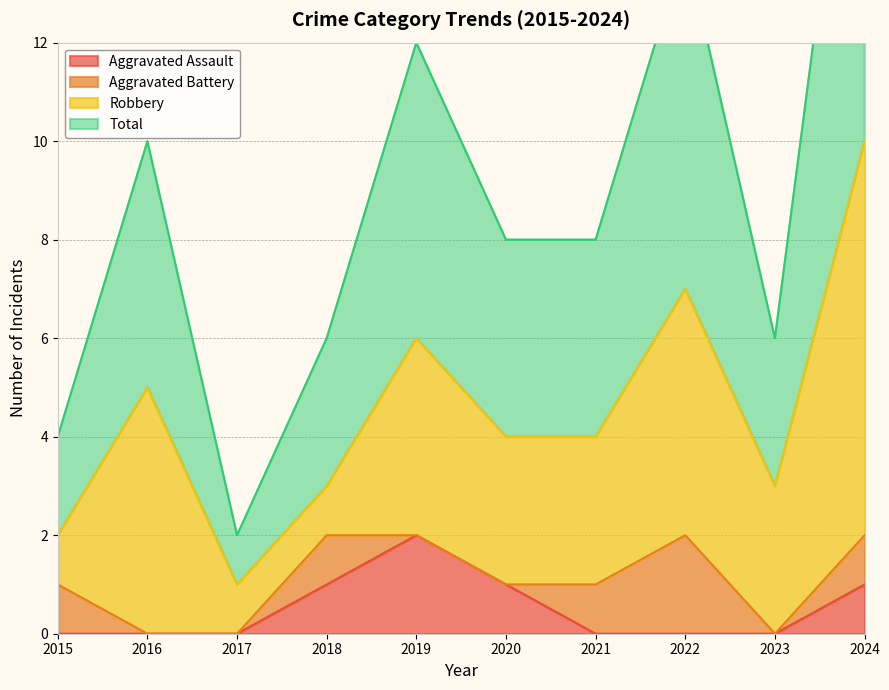

Which series has the largest range (max minus min)?

Total